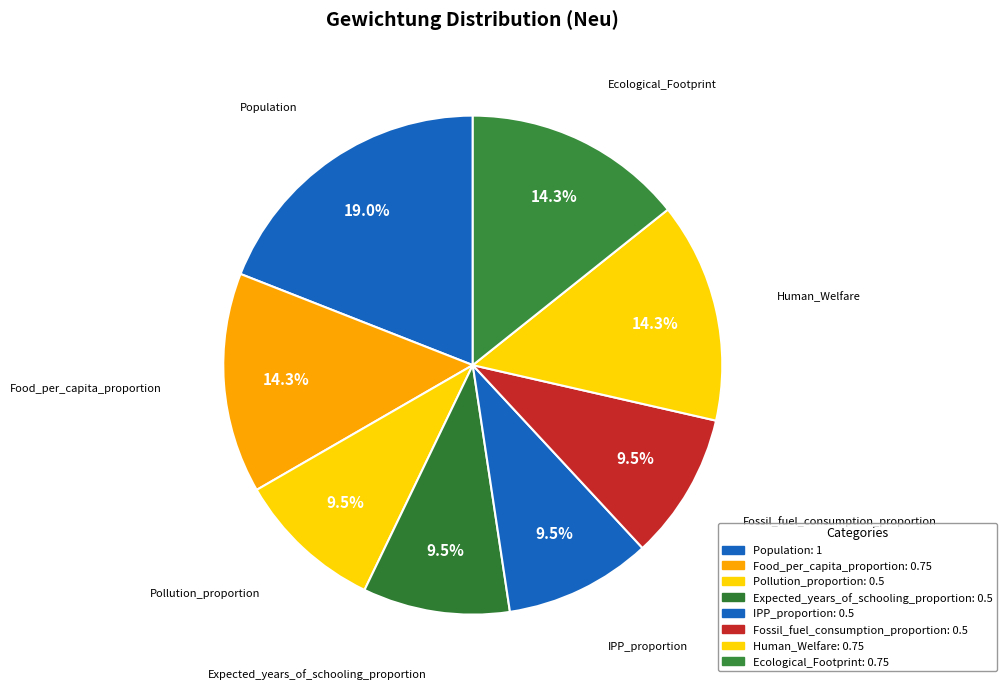

Do Ecological_Footprint and Pollution_proportion together represent more than half of the pie?

No